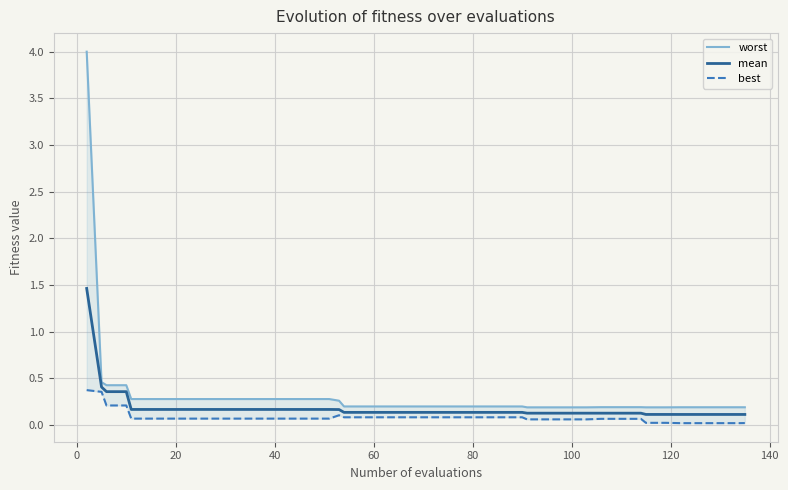

What is the maximum value for mean?

1.5